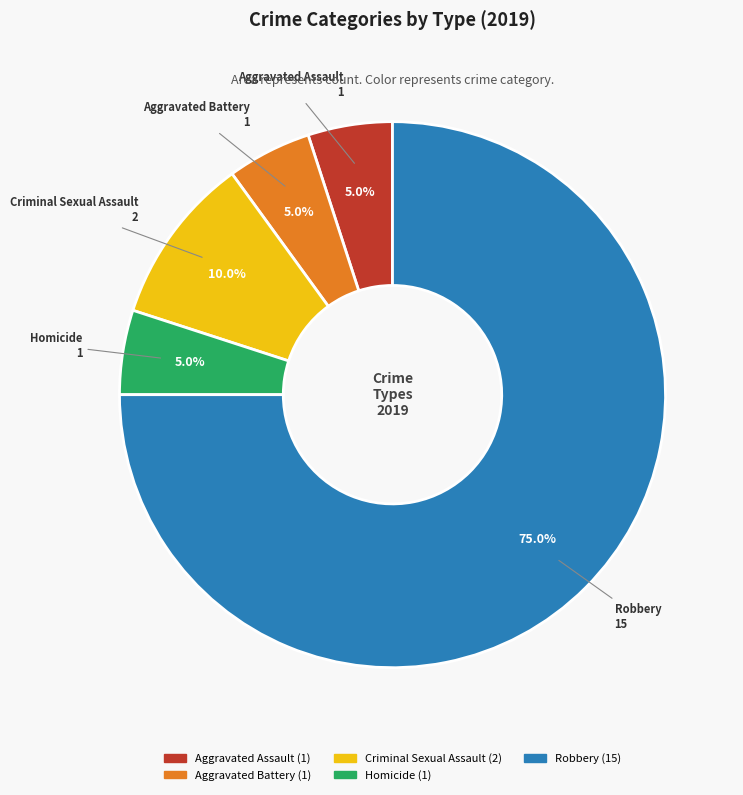

To the nearest percent, what is the combined percentage of Criminal Sexual Assault and Aggravated Assault?

15%